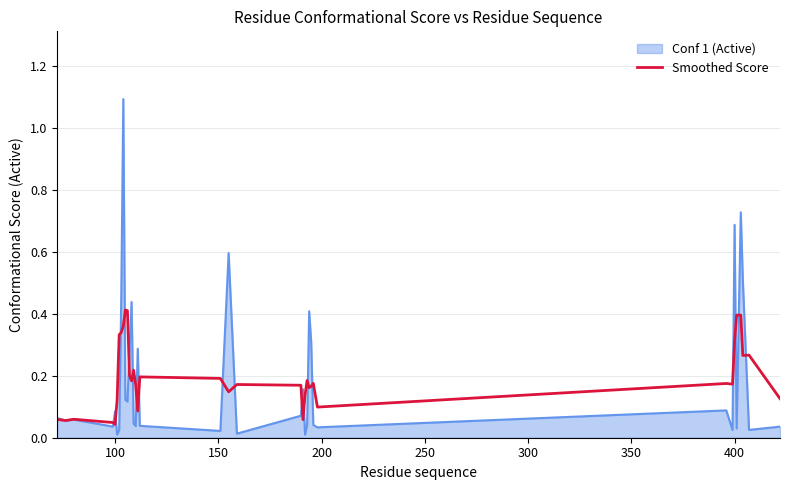

Which series has the largest range (max minus min)?

Conf 1 (Active)